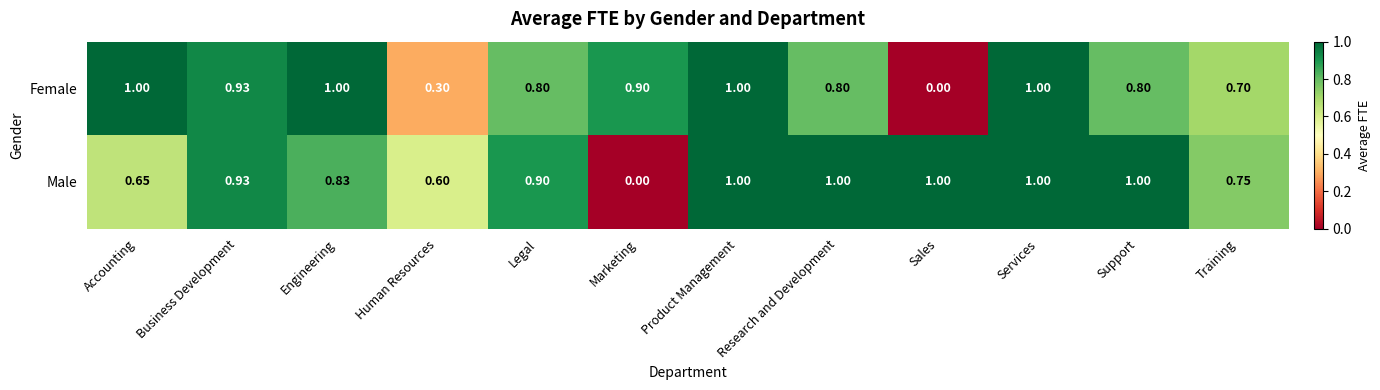

Which series changed the most between Marketing and Product Management?

Male